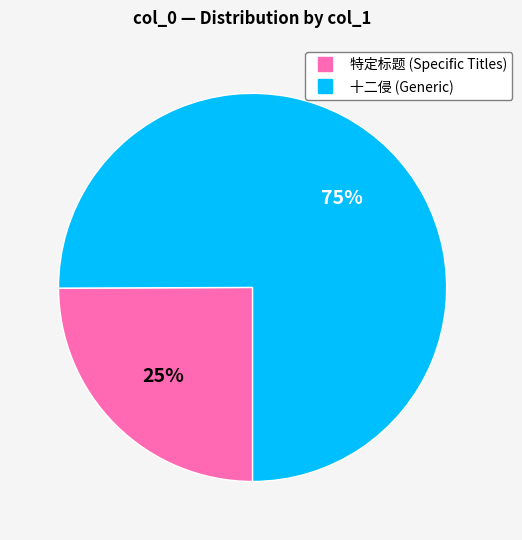

Is there a majority slice in this chart?

Yes